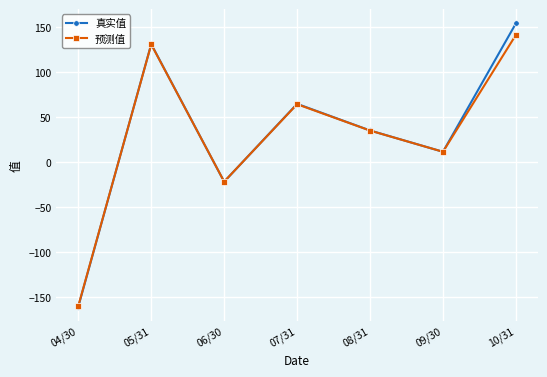

What is the total value across all series at 08/31?

70.3